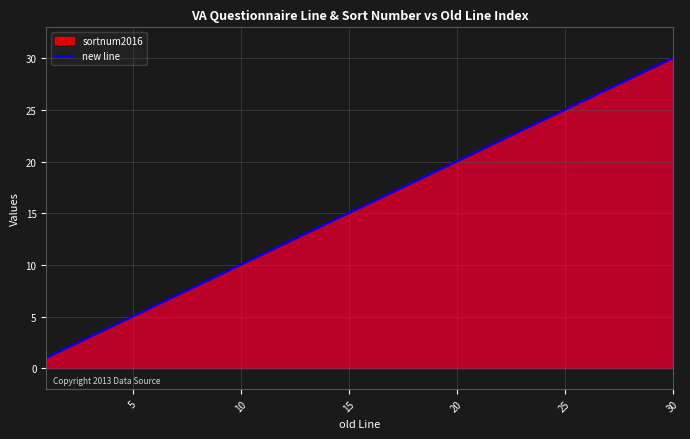

Reading left to right, extract all data points from this chart.

1	2	3	4	5	6	7	8	9	10	11	12	13	14	15	16	17	18	19	20	21	22	23	24	25	26	27	28	29	30